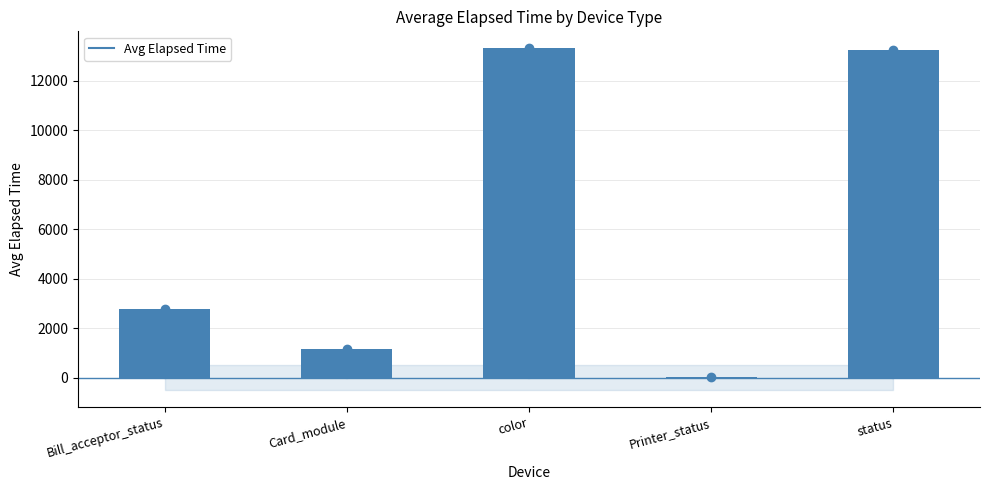

Reading left to right, list all the values displayed in this chart.

Bill_acceptor_status=2774.2	Card_module=1165.7	color=13298.0	Printer_status=29.0	status=13250.9